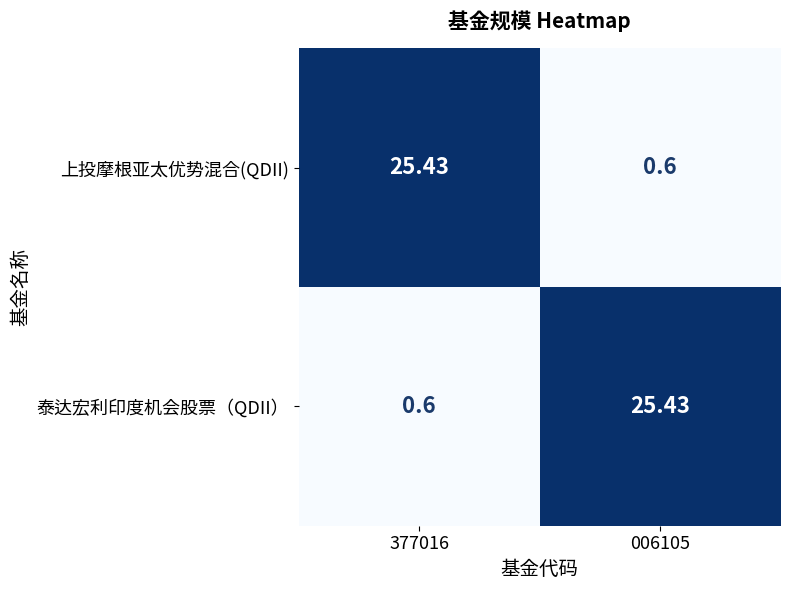

At 377016, list the series in order from largest to smallest.

上投摩根亚太优势混合(QDII), 泰达宏利印度机会股票（QDII）